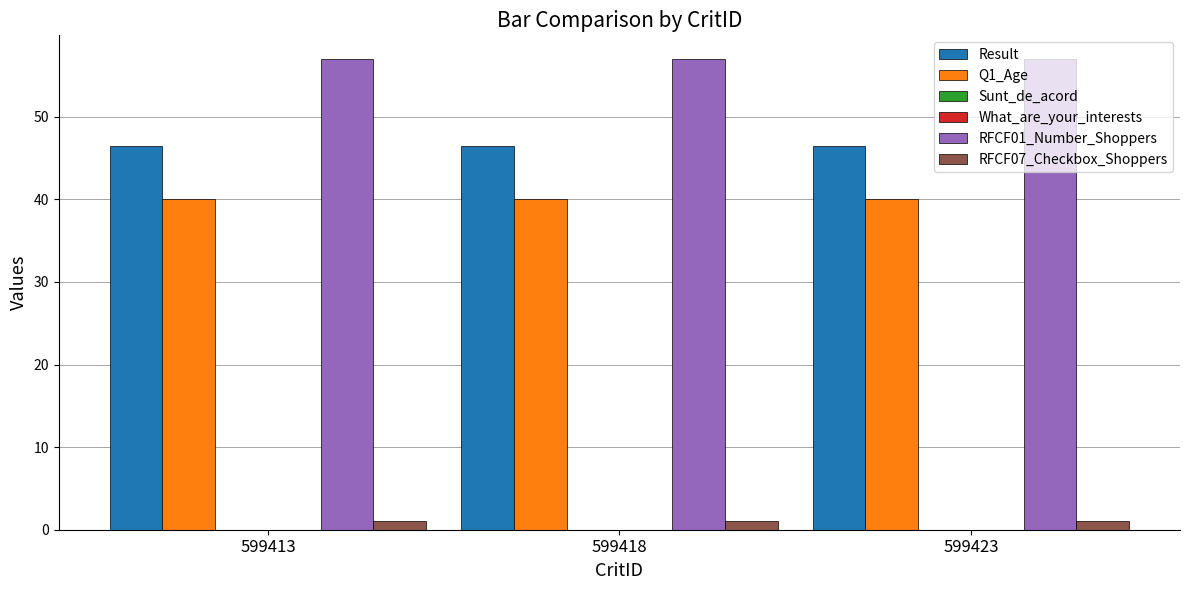

What is the value of the Q1_Age bar at the 1st from the left?

40.0